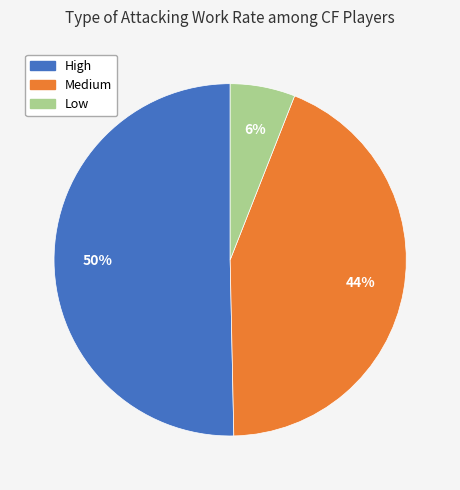

Which has a higher value, Low or High?

High